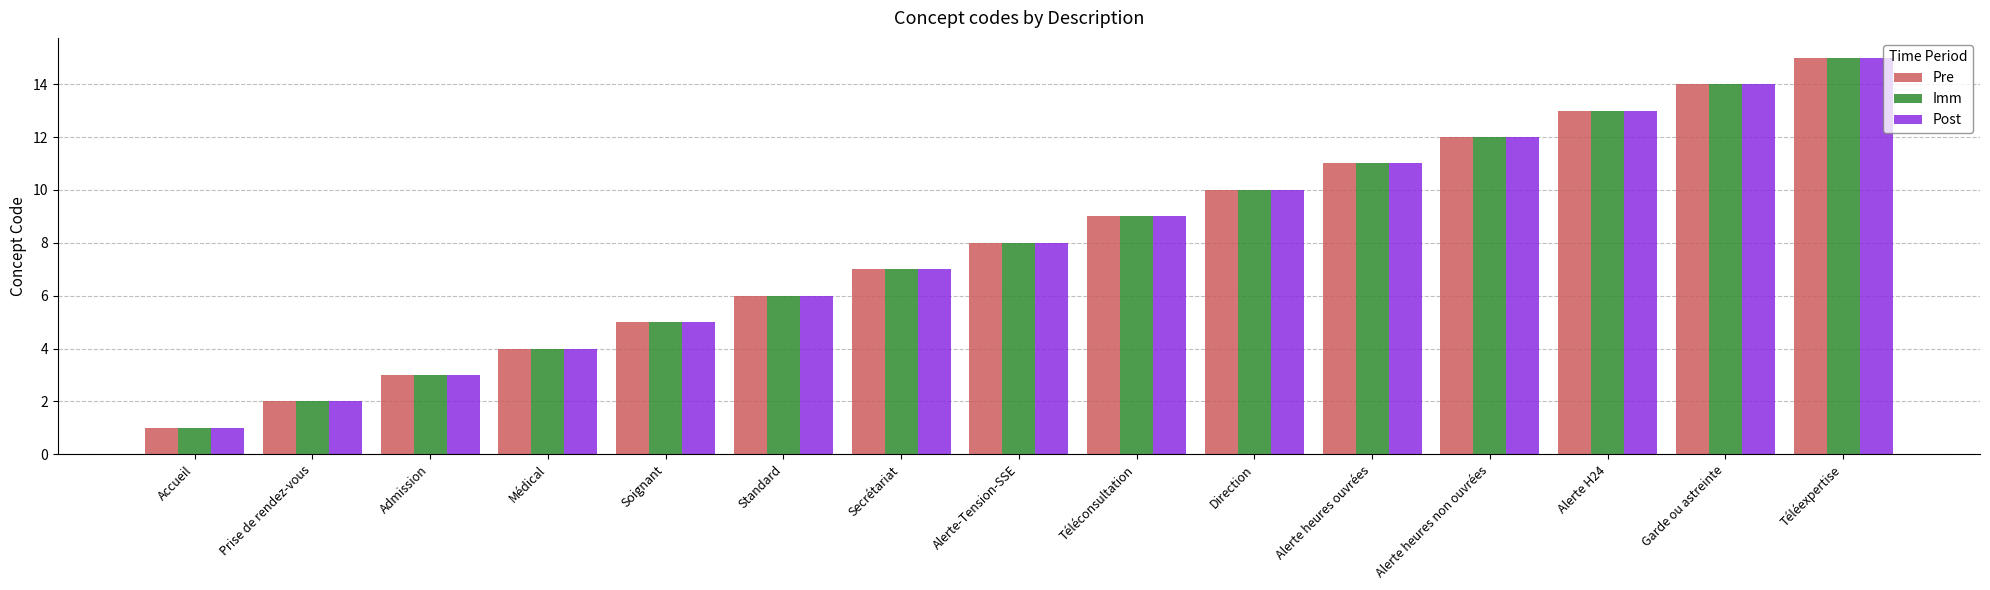

Rank the categories by Post value from lowest to highest.

Accueil, Prise de rendez-vous, Admission, Médical, Soignant, Standard, Secrétariat, Alerte-Tension-SSE, Téléconsultation, Direction, Alerte heures ouvrées, Alerte heures non ouvrées, Alerte H24, Garde ou astreinte, Téléexpertise